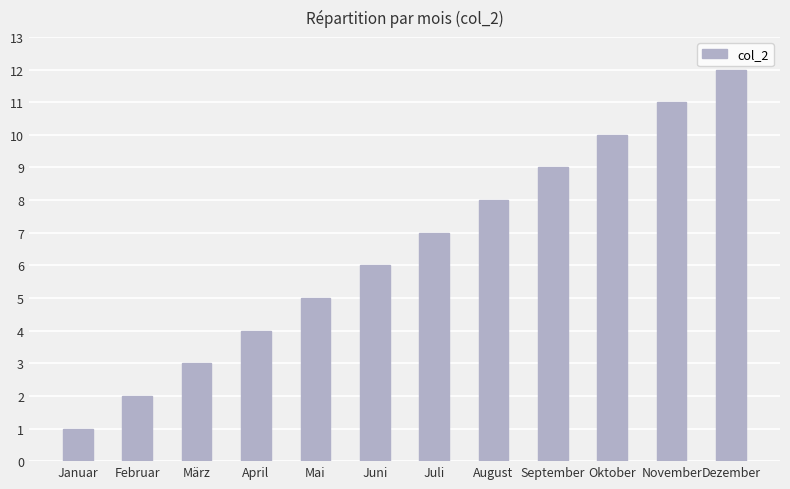

What is the change in value from Juni to Oktober?

+4